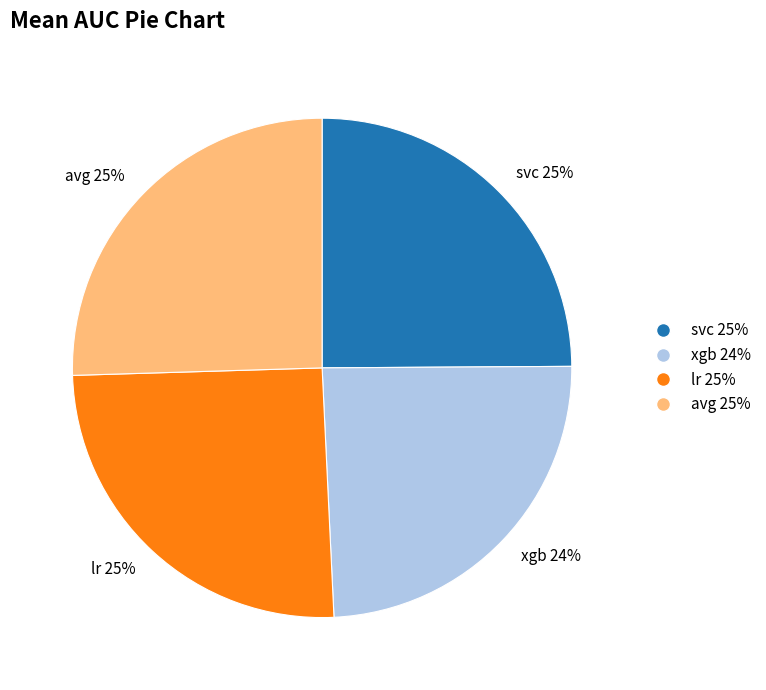

To the nearest percent, what is the difference between the largest and smallest slice percentages?

1%